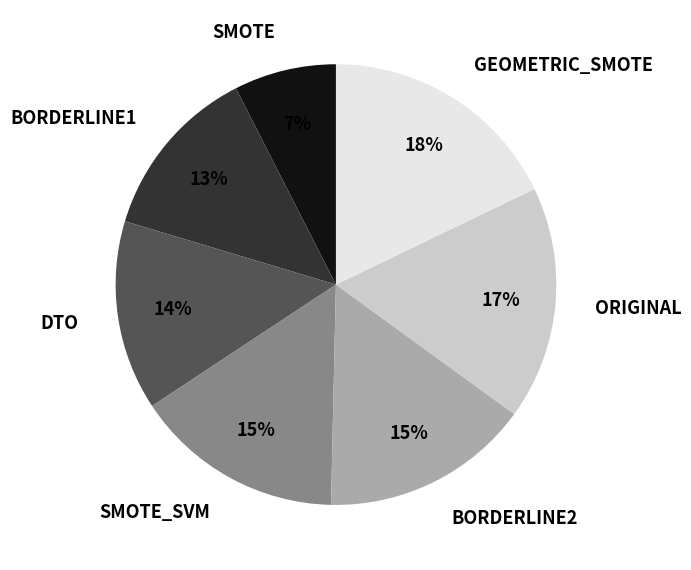

Combined, do BORDERLINE1 and DTO account for over 50%?

No